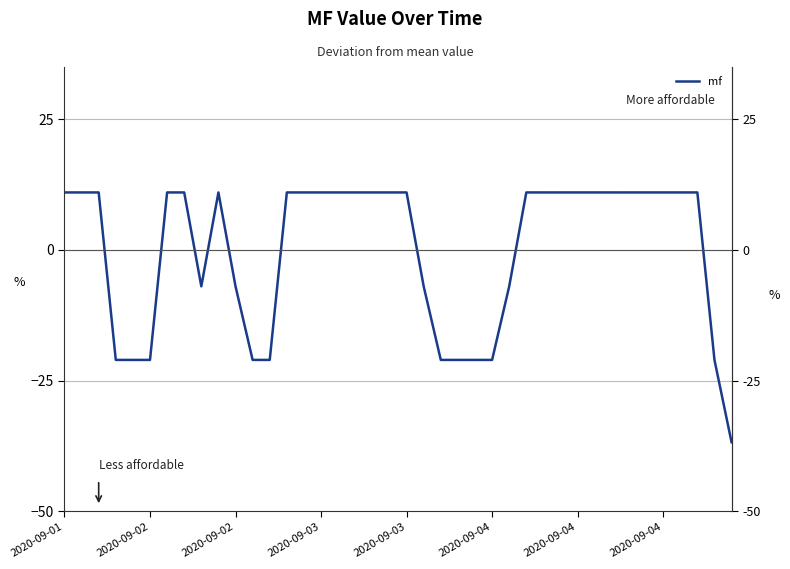

What is the difference between the values at 23 and 28?

32.0